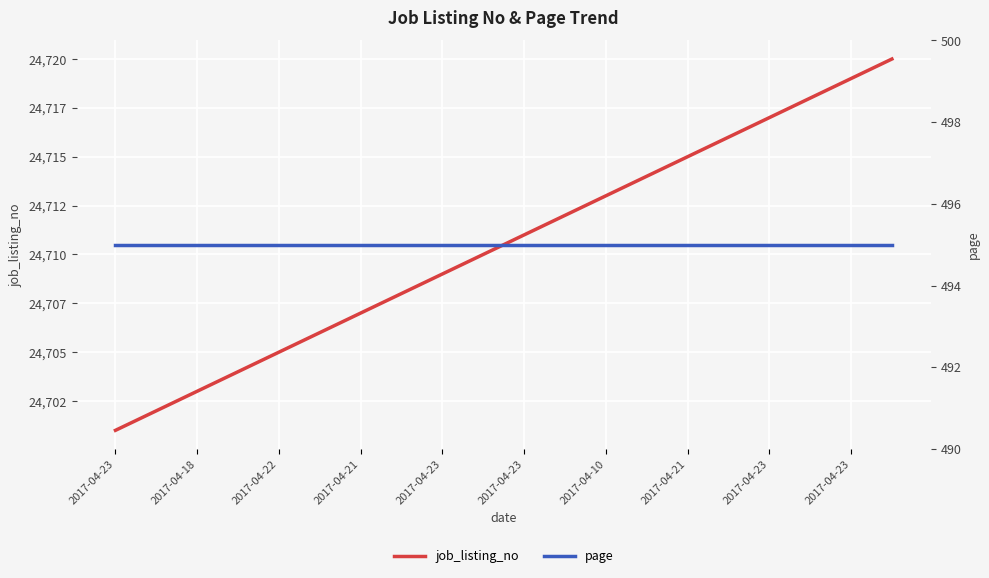

What are all the series names shown in the legend?

job_listing_no, page